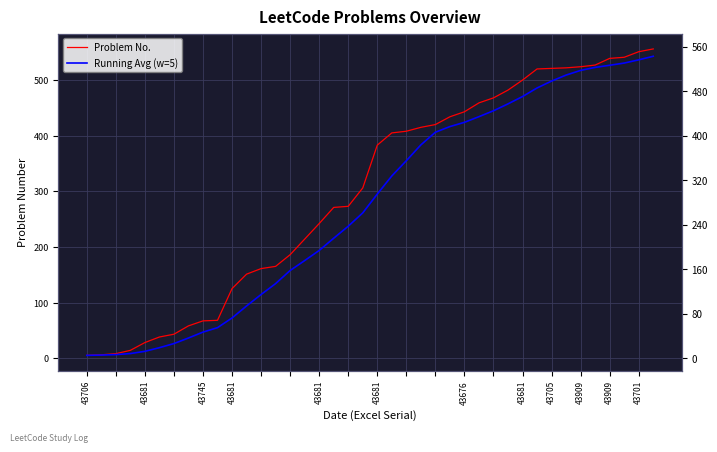

Is it true that Problem No. equals 724.8 at 21?

False